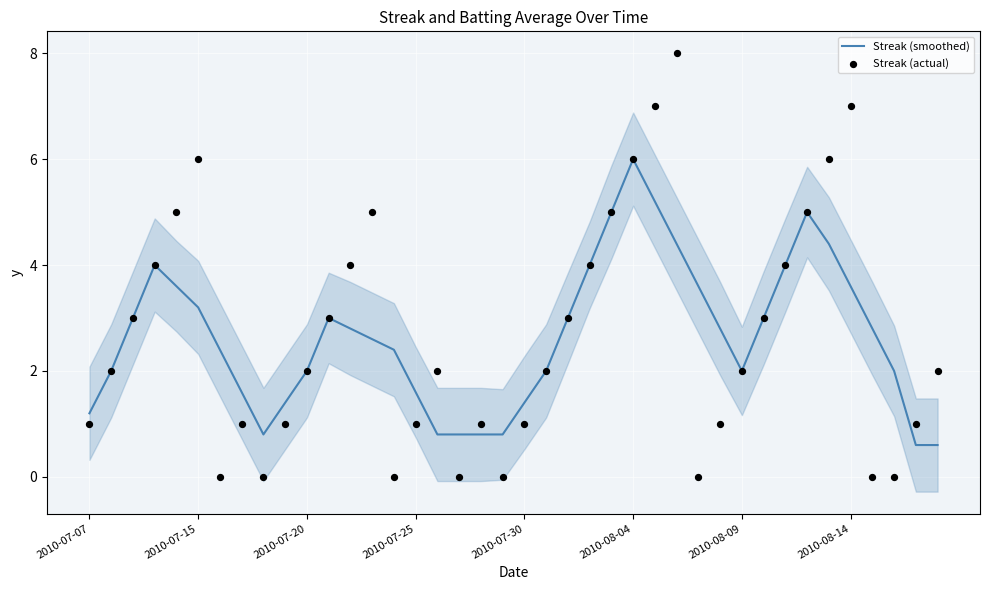

What is the total value across all series at 23?

8.0